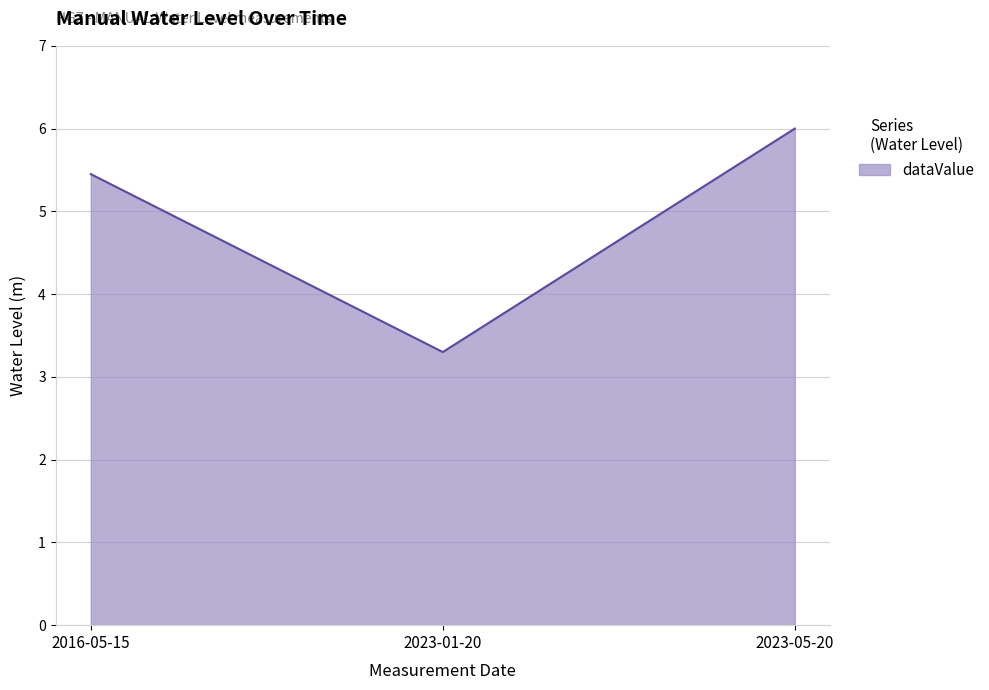

How many distinct data groups are displayed?

1